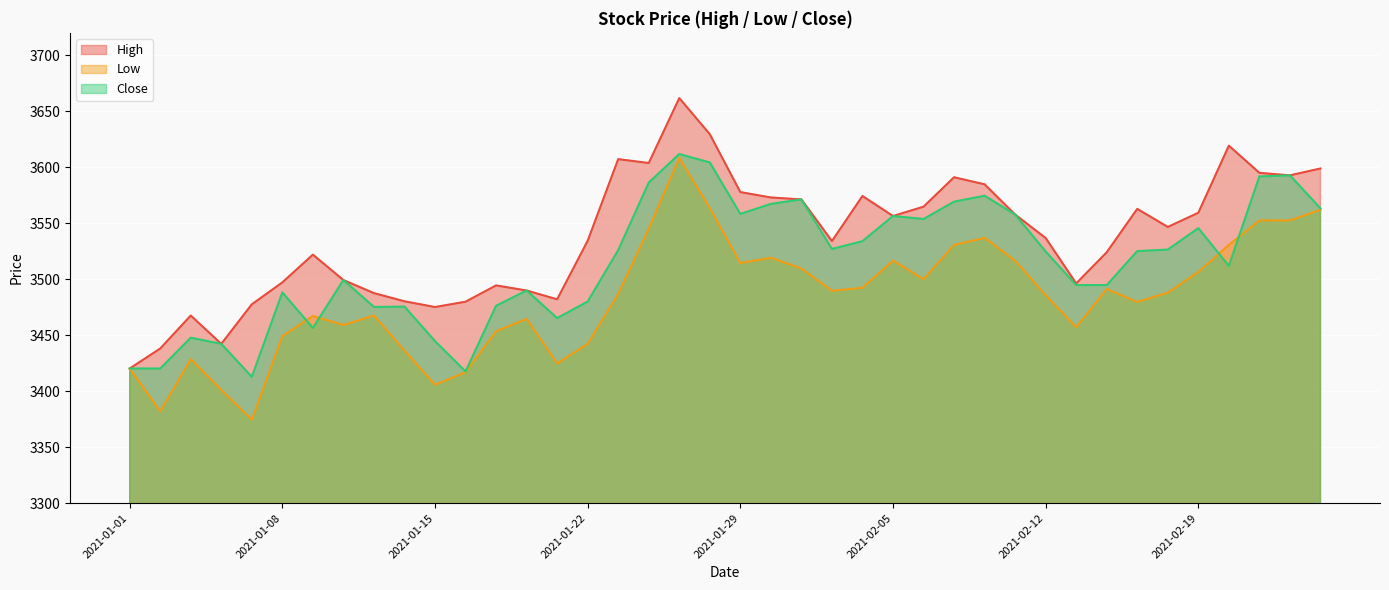

How many lines are shown in the chart?

3